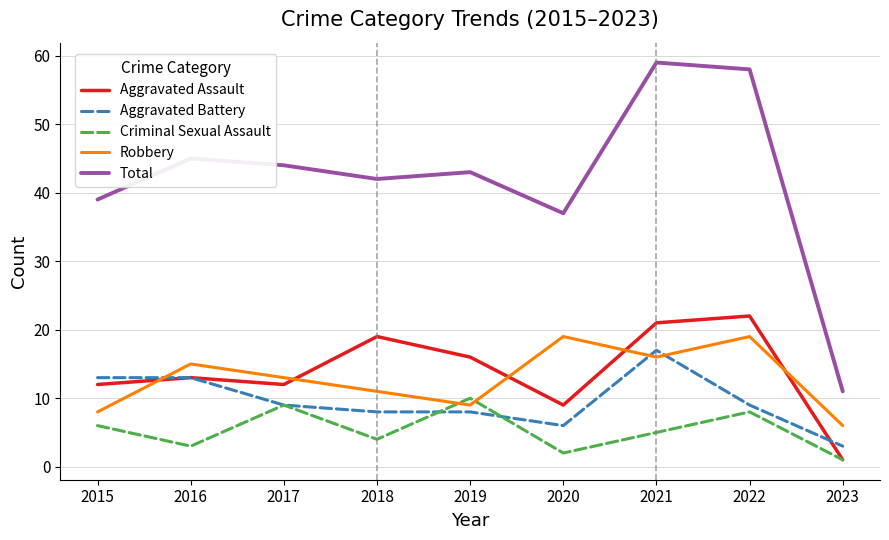

What is the total value across all series at 2018?

84